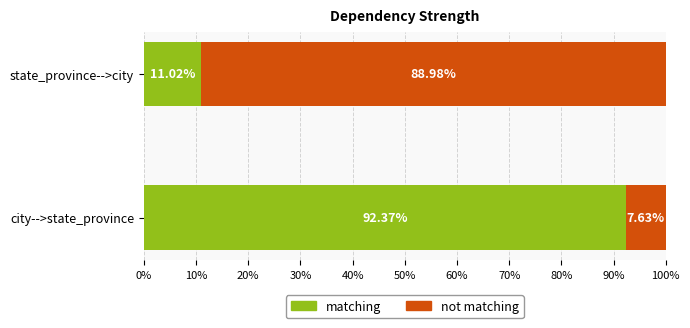

What is the sum of all matching values?

103.4